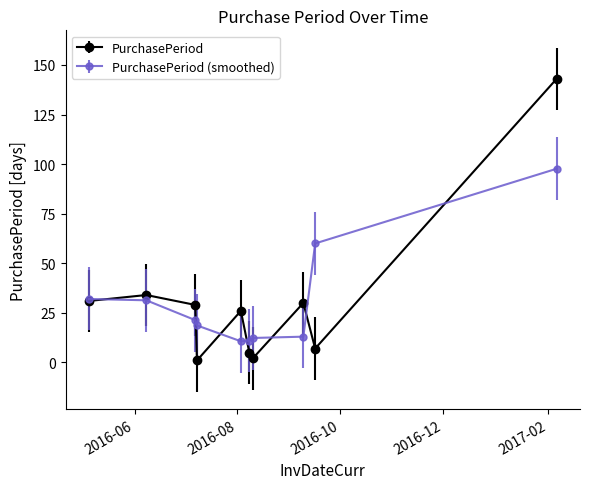

What is the value of the PurchasePeriod (smoothed) point at the 8th from the left?

13.0